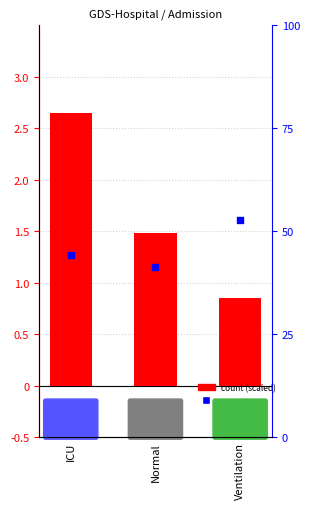

What are all the series names shown in the legend?

Count (scaled), Avg Age